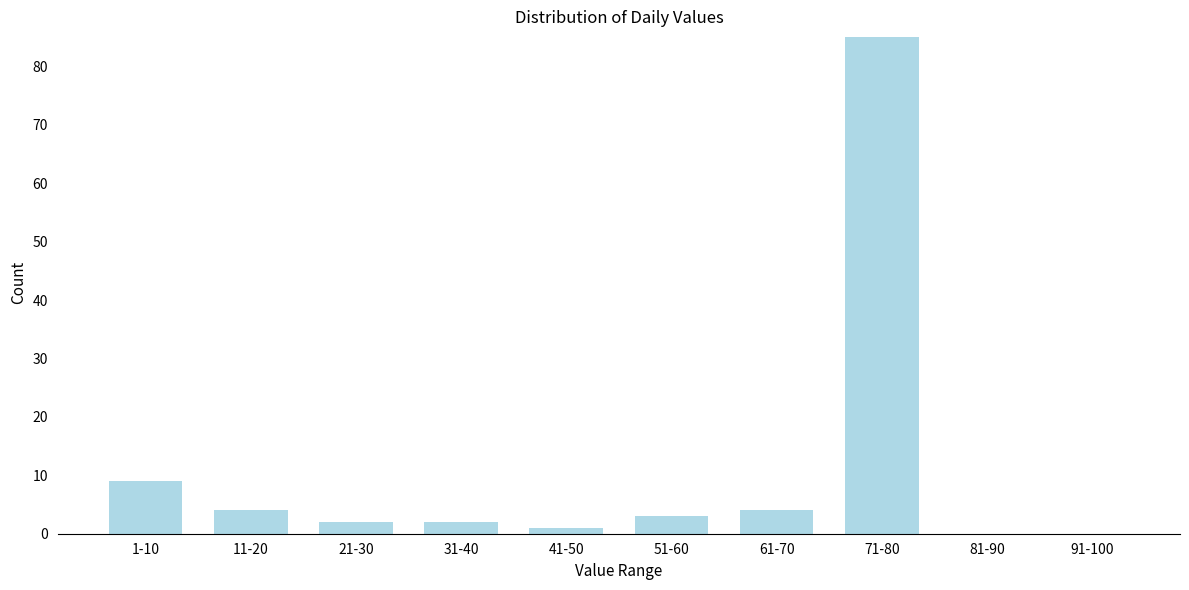

Reading left to right, transcribe all the data shown in this chart.

1-10=9	11-20=4	21-30=2	31-40=2	41-50=1	51-60=3	61-70=4	71-80=85	81-90=0	91-100=0